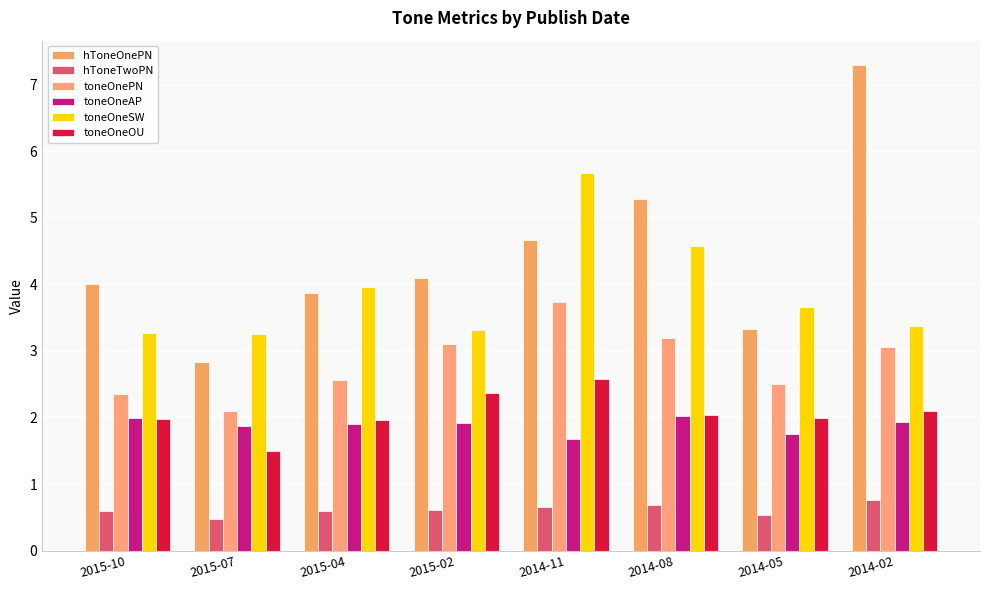

The toneOneOU series shows 2.6 at 2014-11. True or false?

True